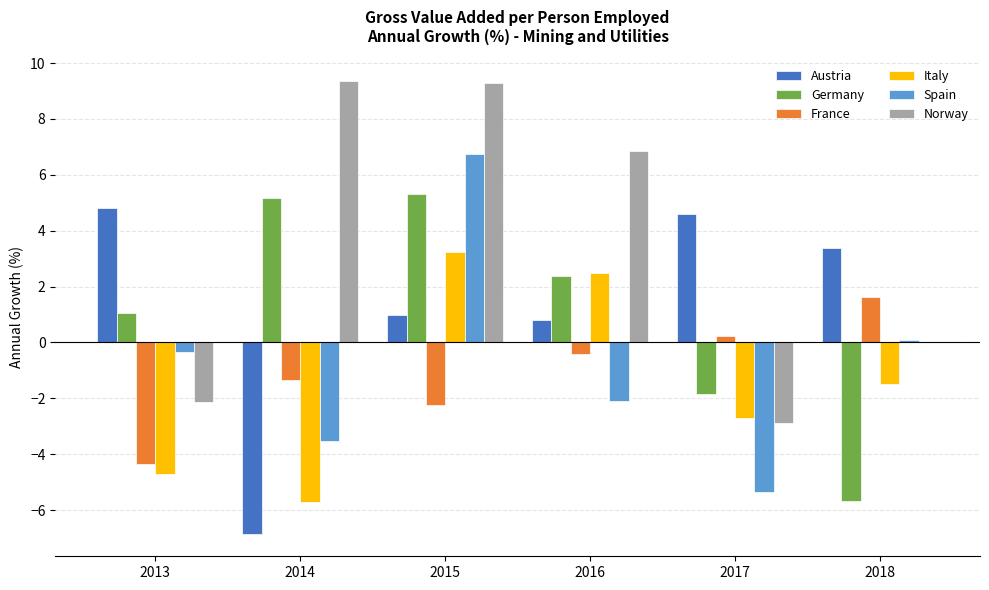

What is the maximum value shown in the chart?

9.4